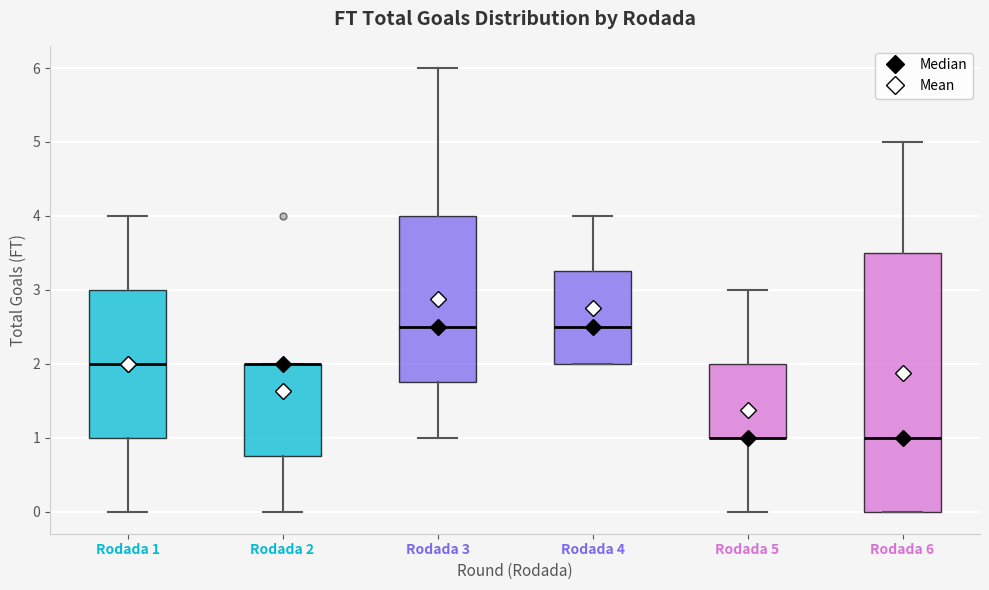

Where does the upper whisker of the box for Rodada 1 end on the y-axis? The values are not printed on the chart, so give them approximately, as read against the axis.

4.0